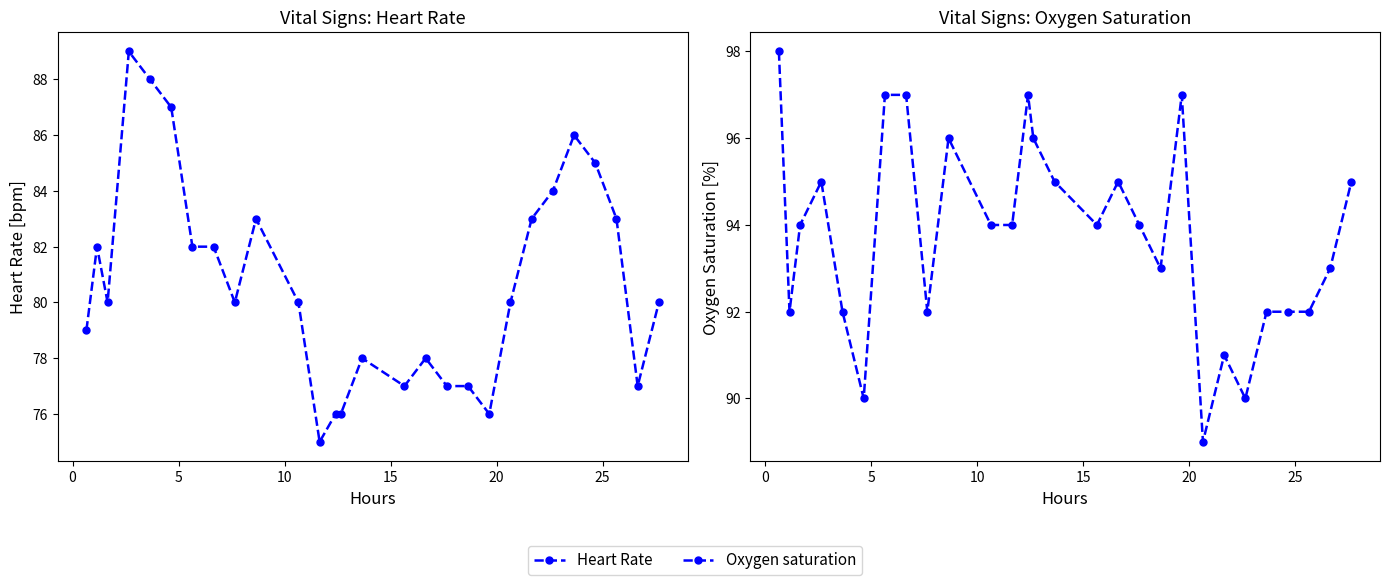

True or false: Heart Rate and Oxygen saturation cross at least once.

False